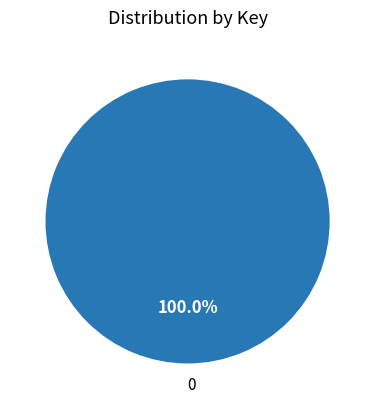

How many segments does this pie chart have?

1